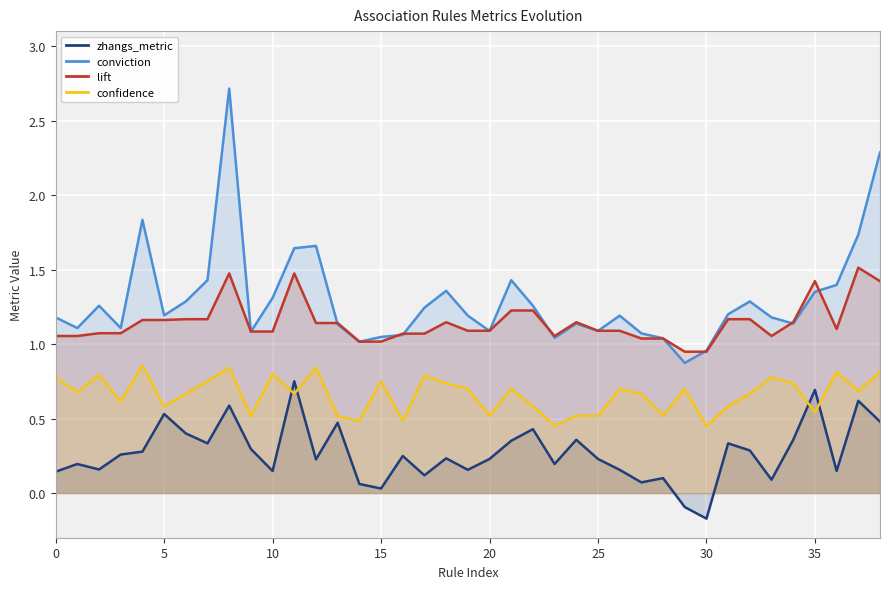

True or false: lift and zhangs_metric intersect in this chart.

False